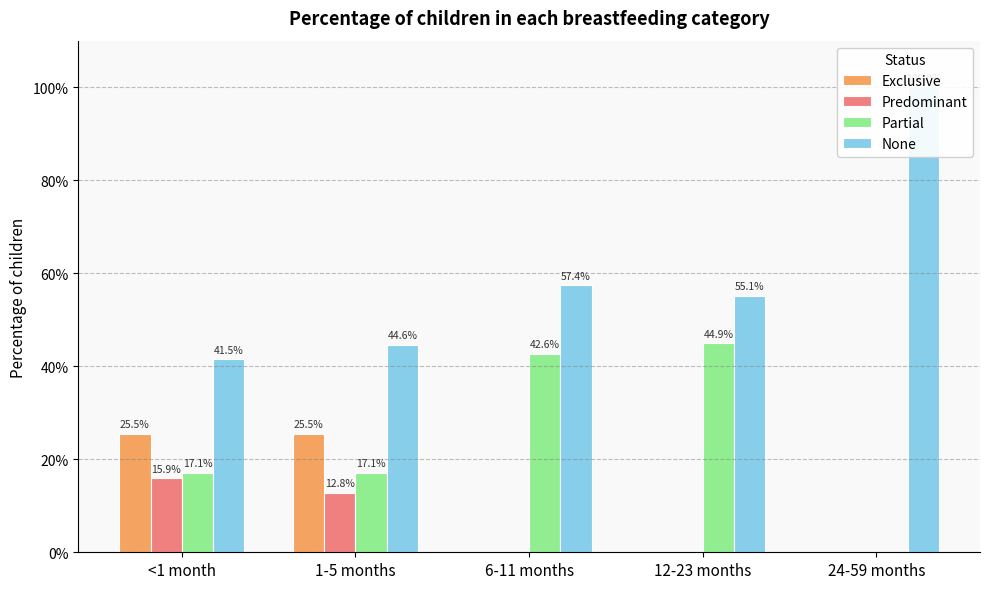

How many Exclusive values are between 0 and 1?

5